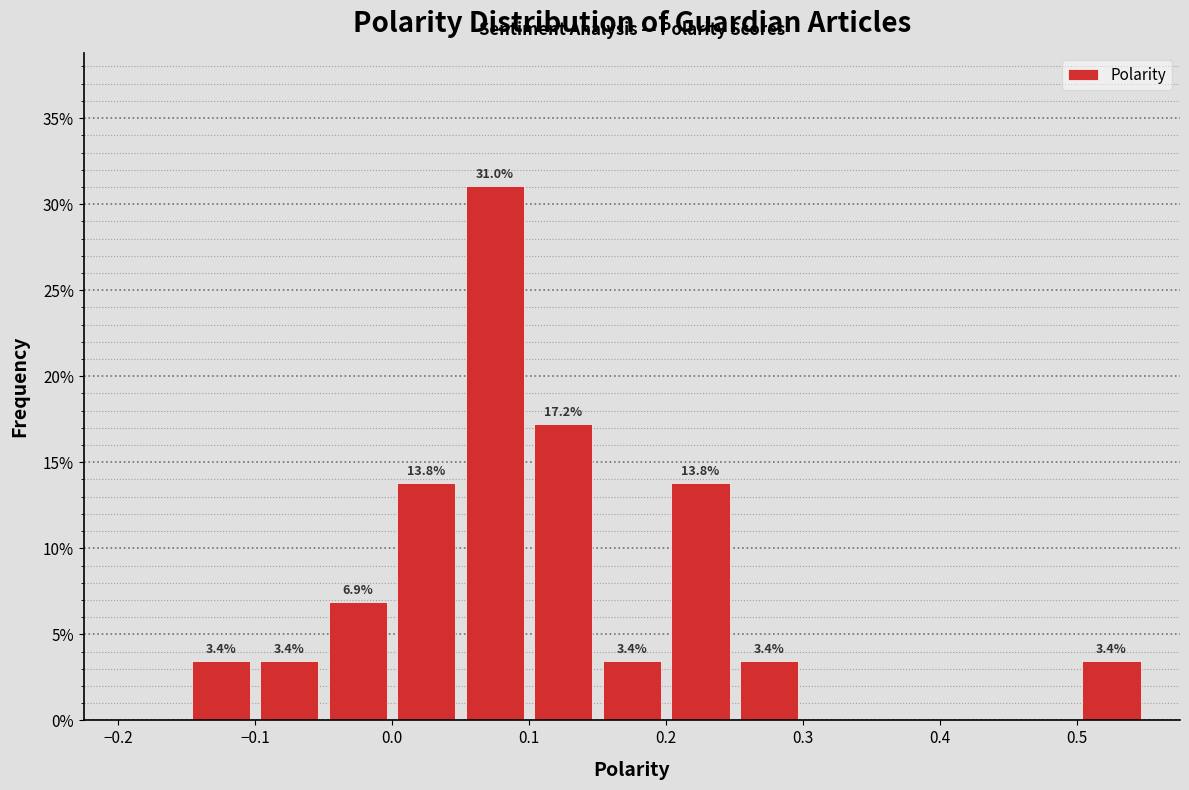

Over which range of the x-axis is the bar tallest?

0.05 to 0.10